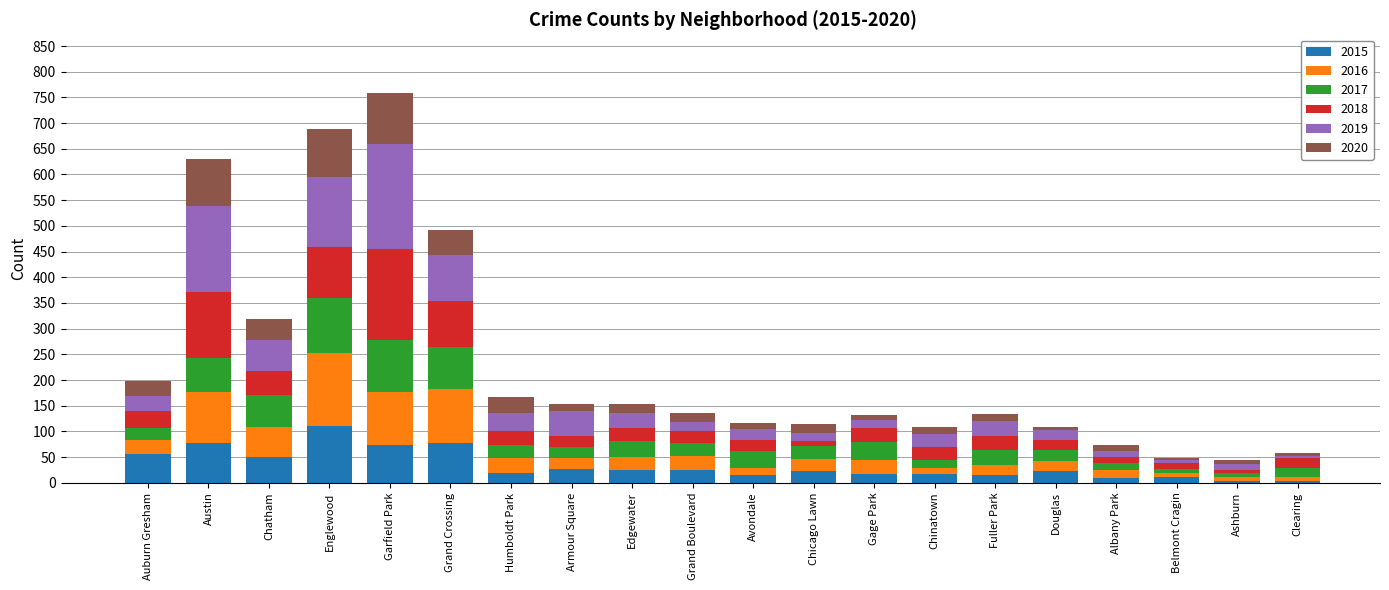

True or false: 2015 has a value of 77 at Grand Crossing.

True